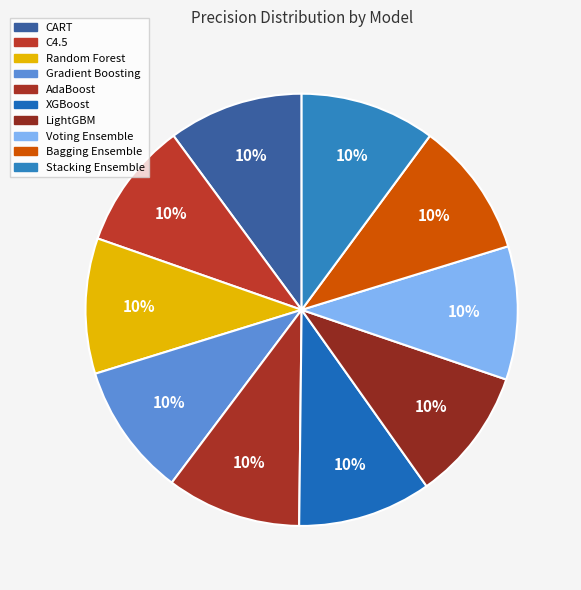

Is Random Forest the majority of the pie?

No